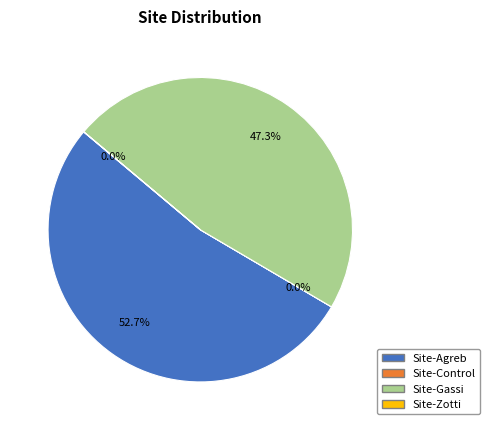

To the nearest percent, what is the average slice percentage?

25%